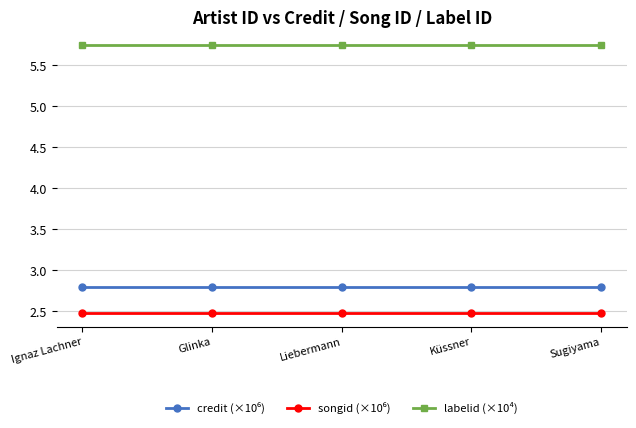

What is the label of the 4th point from the right?

Glinka